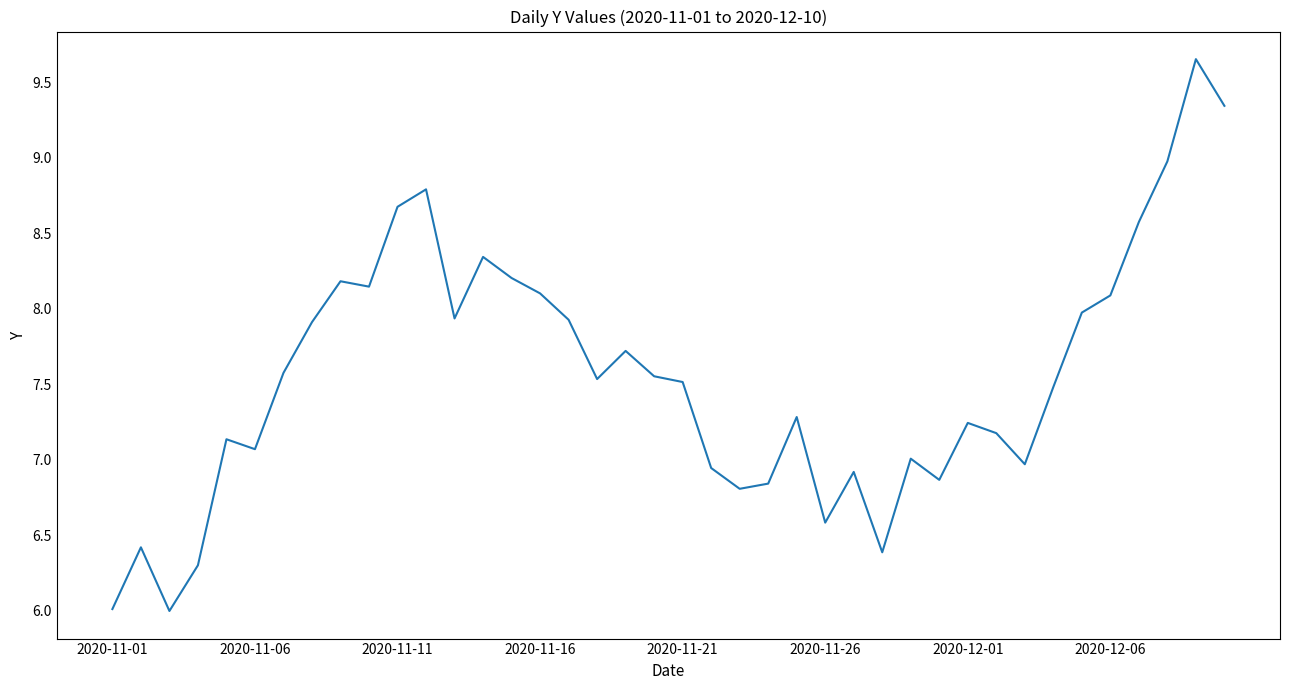

Does the chart have visible grid lines?

No